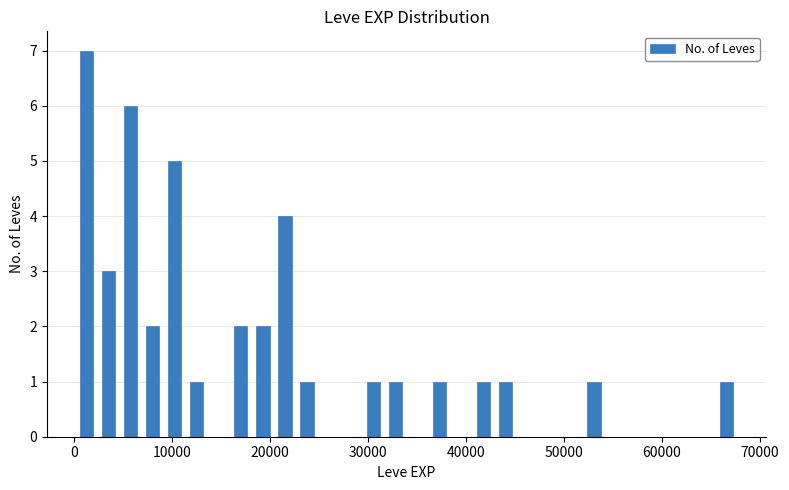

Read against the x-axis, roughly where is the centre of the tallest bar?

1000